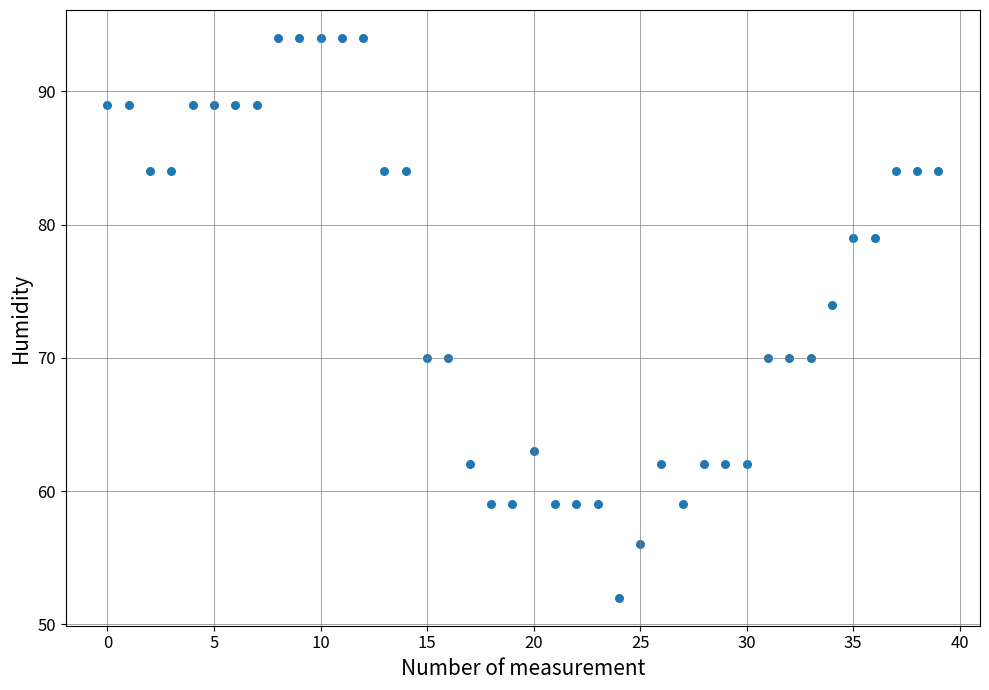

What is the range of Y values (max minus min)?

42